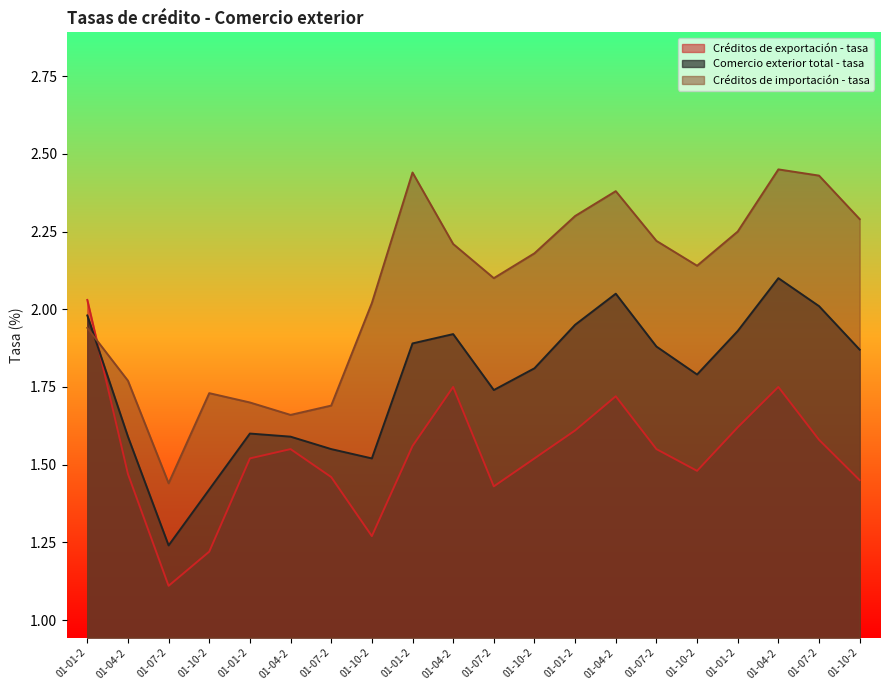

What are all the series names shown in the legend?

Créditos de exportación - tasa, Comercio exterior total - tasa, Créditos de importación - tasa